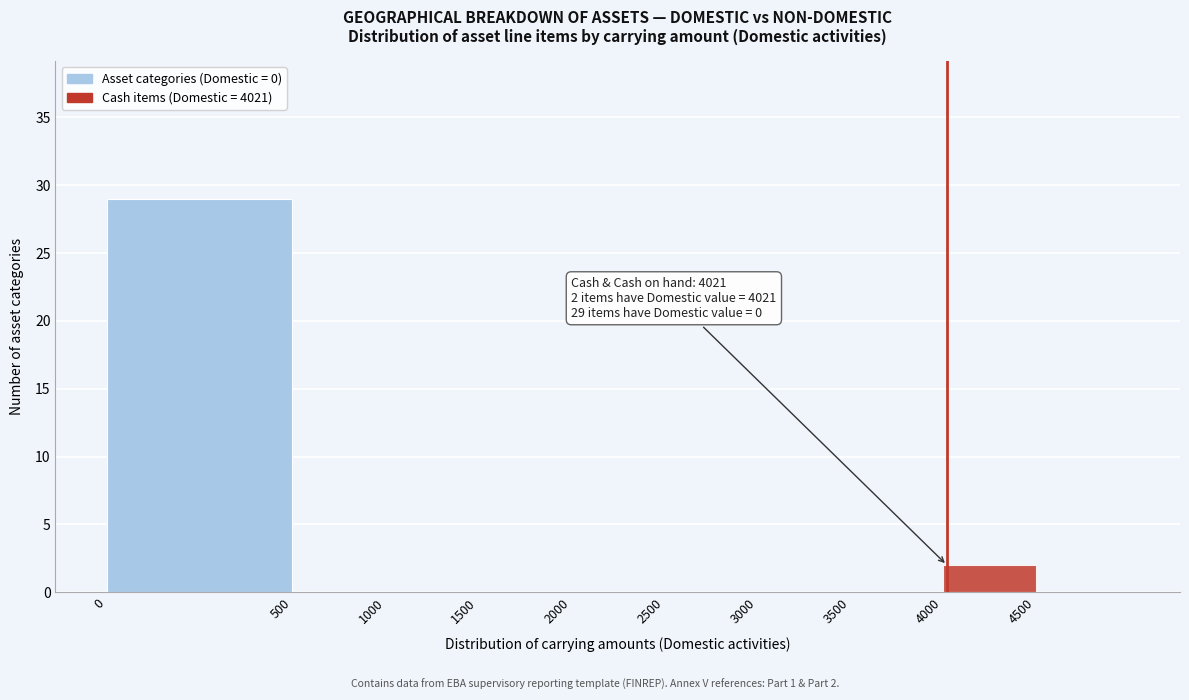

Reading left to right, what are all the values shown in this chart?

0=29	500=0	1000=0	1500=0	2000=0	2500=0	3000=0	3500=0	4000=2	4500=0